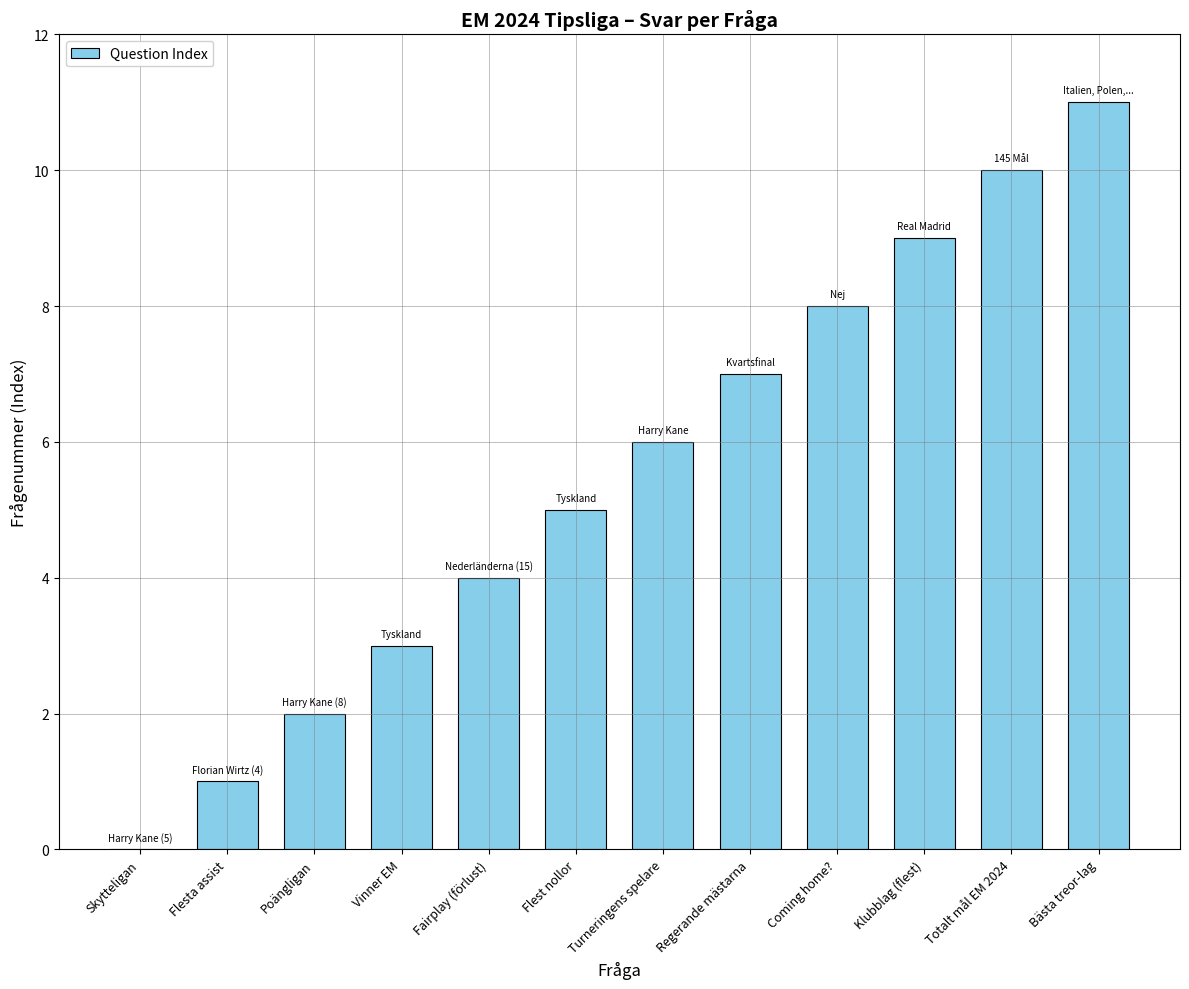

The chart shows a value of 3 at Klubblag (flest). True or false?

False